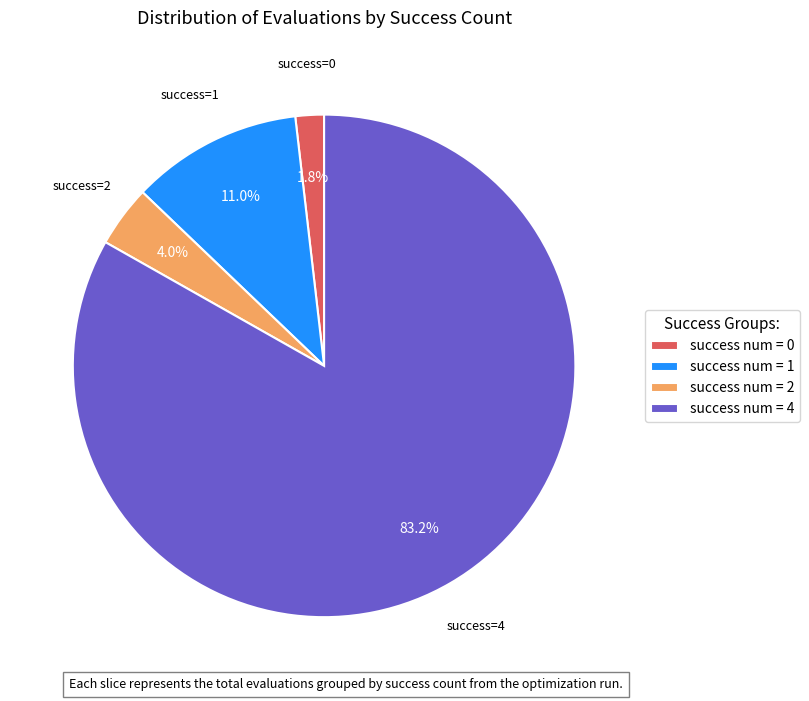

Combined, what portion of the pie is success num = 4 and success num = 0?

85.0%